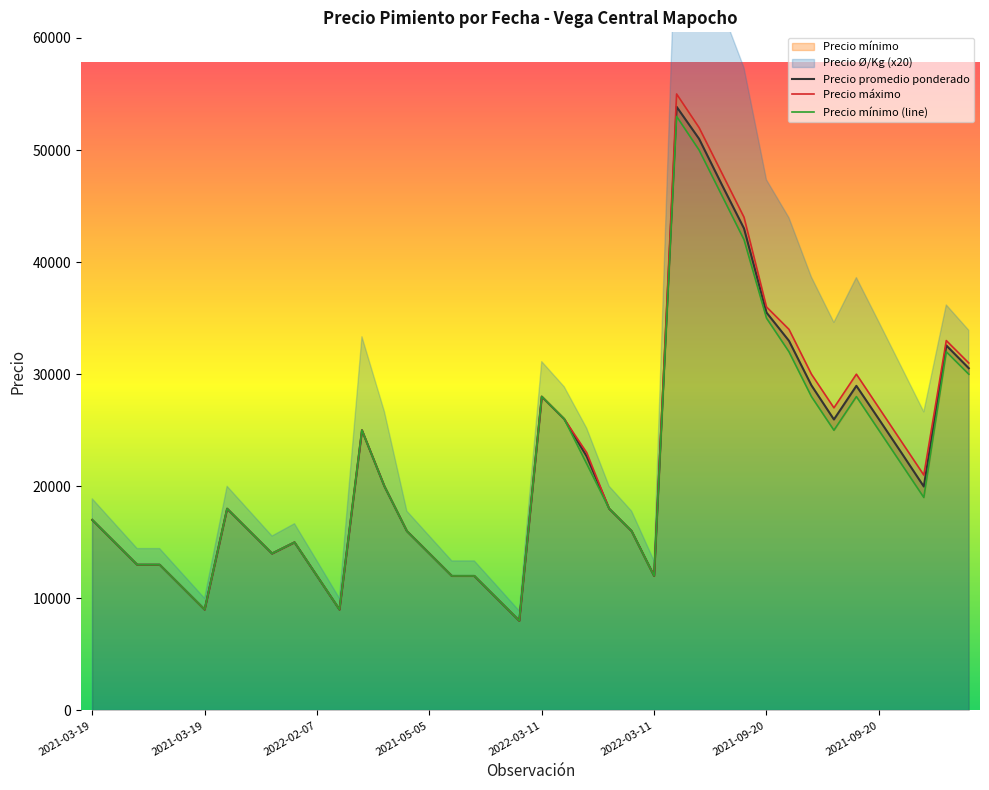

What is the total value across all series at 14?

48000